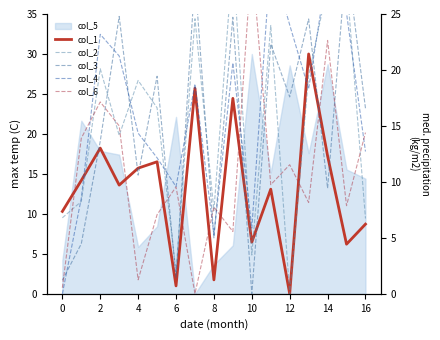

At how many categories does at least one series exceed 6?

17